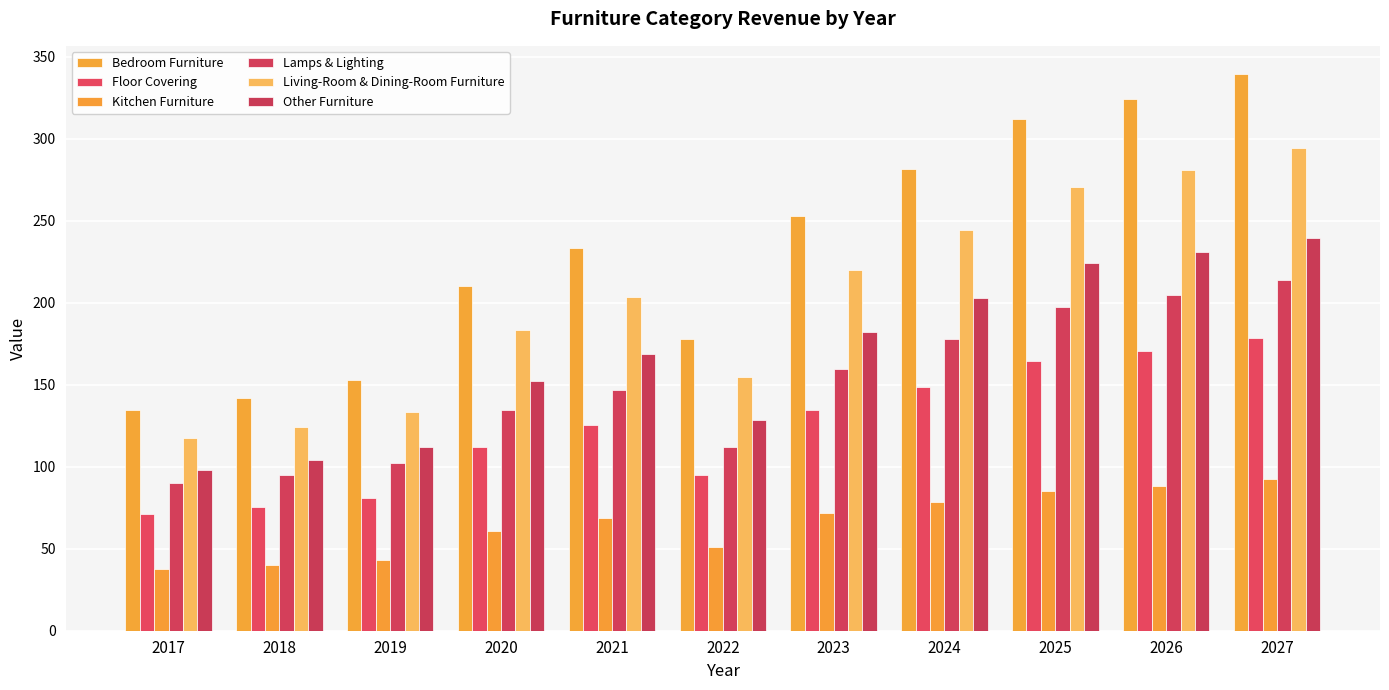

What is the difference between the highest and lowest values at 2026?

235.9